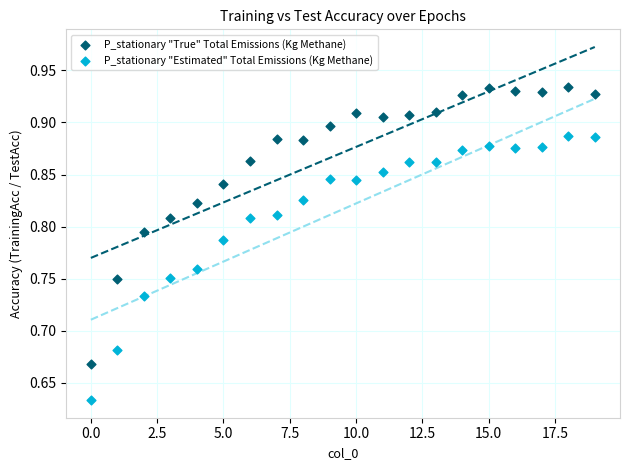

Which series reaches the minimum Y coordinate?

P_stationary "Estimated" Total Emissions (Kg Methane)